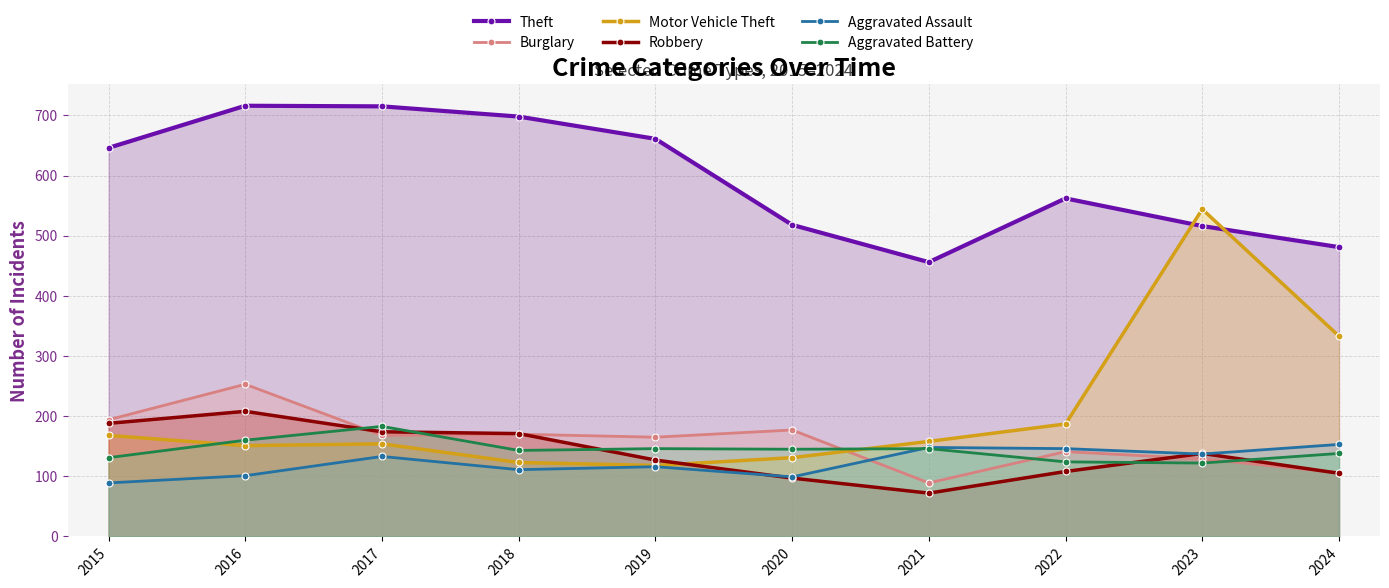

What are all the series names shown in the legend?

Theft, Burglary, Motor Vehicle Theft, Robbery, Aggravated Assault, Aggravated Battery